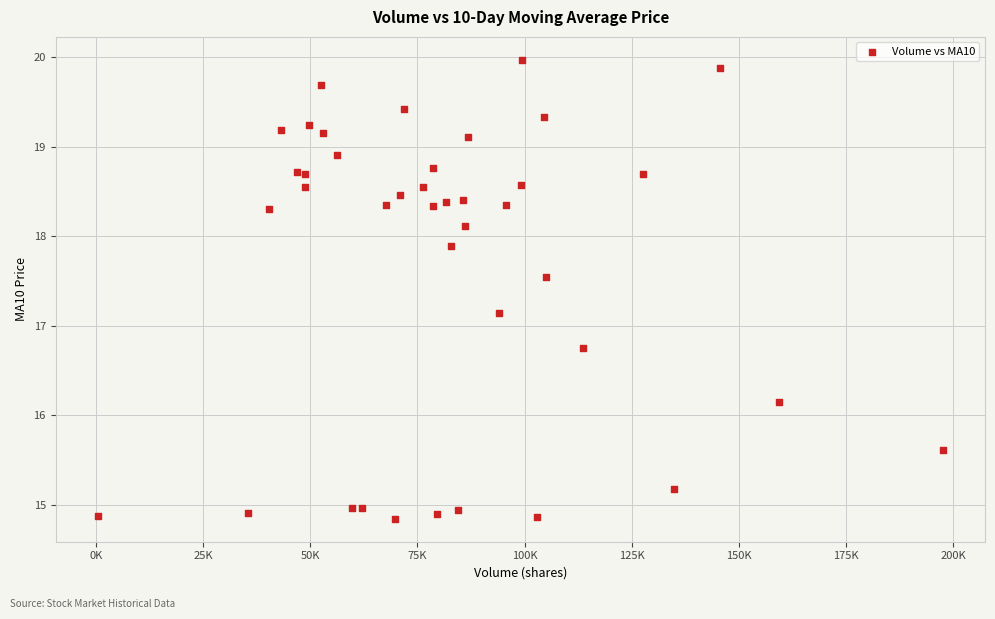

What Y value in the scatter plot is closest to 17?

17.1